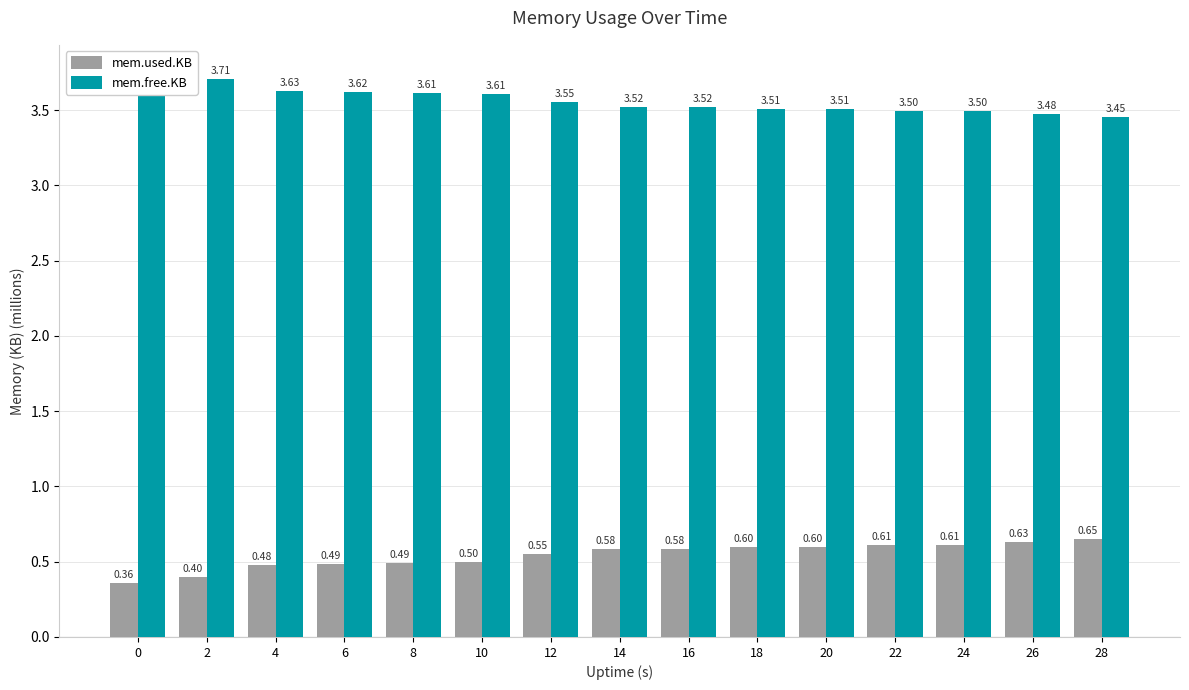

The mem.used.KB series shows 1.0 at 12. True or false?

False